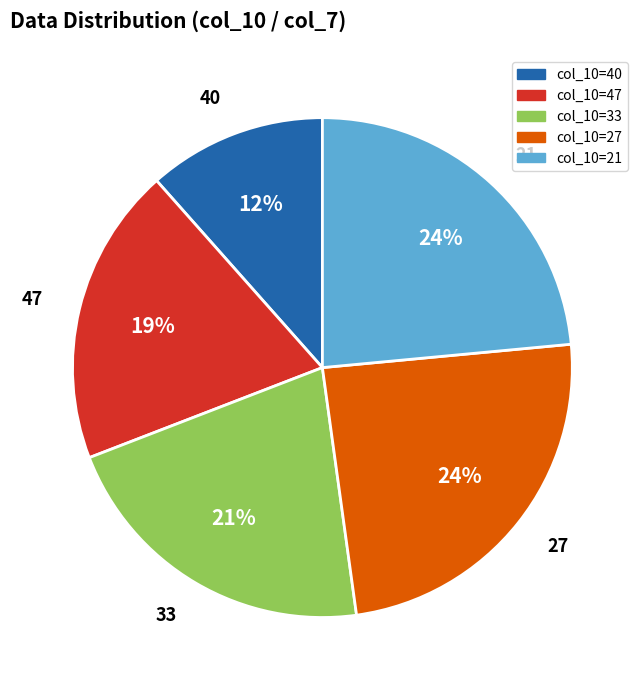

Combined, what portion of the pie is 47 and 27?

43.6%